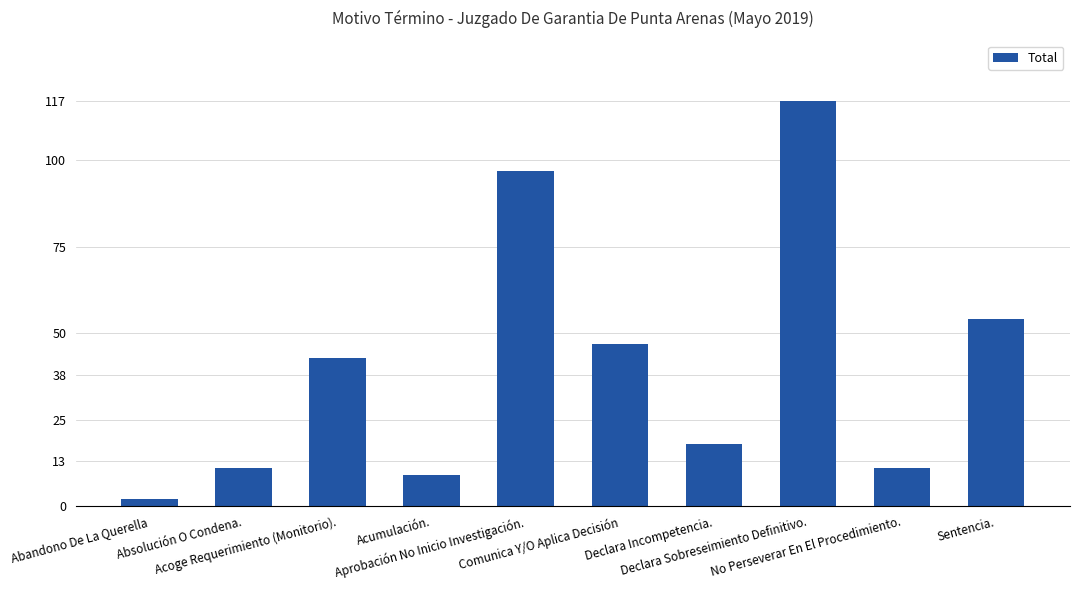

How many bars are there in total?

10